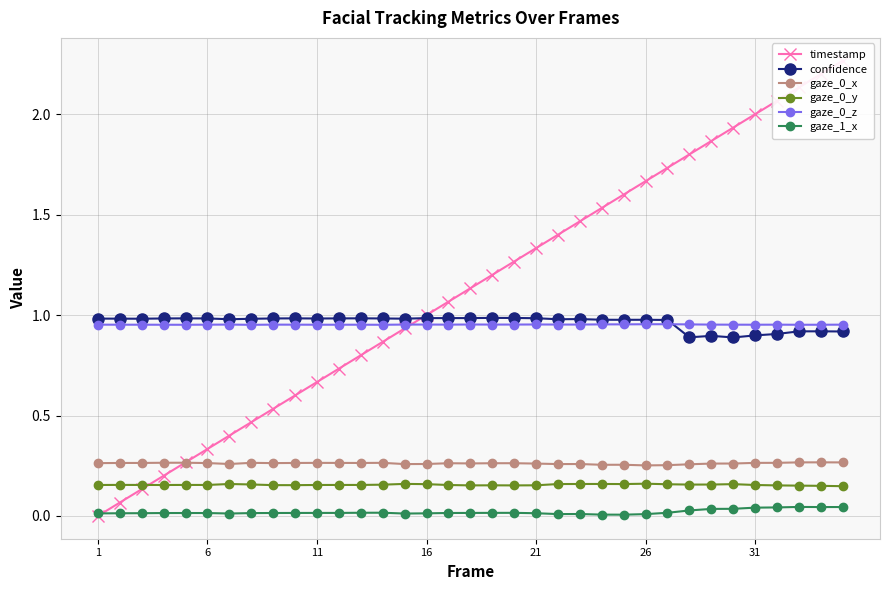

True or false: gaze_1_x and gaze_0_x intersect in this chart.

False